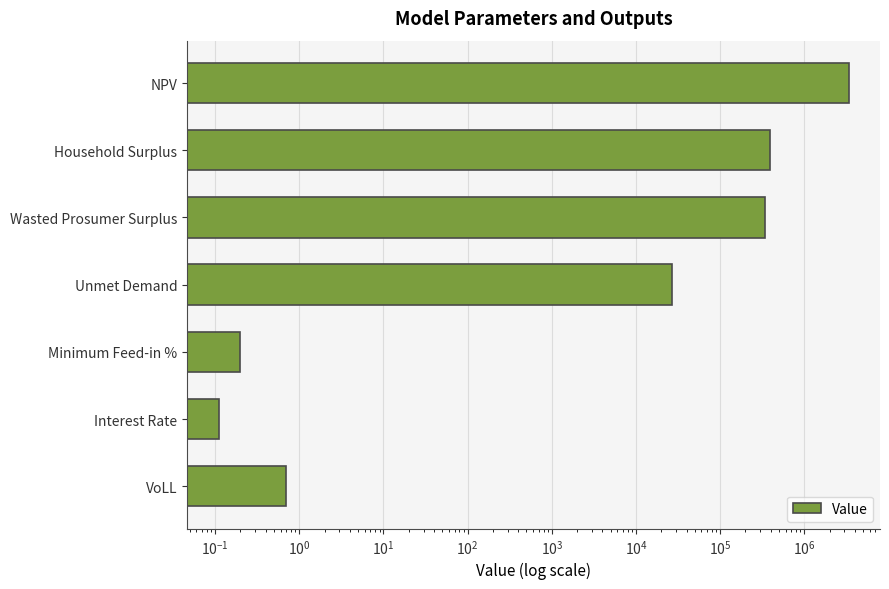

What is the greatest value displayed?

3349508.4